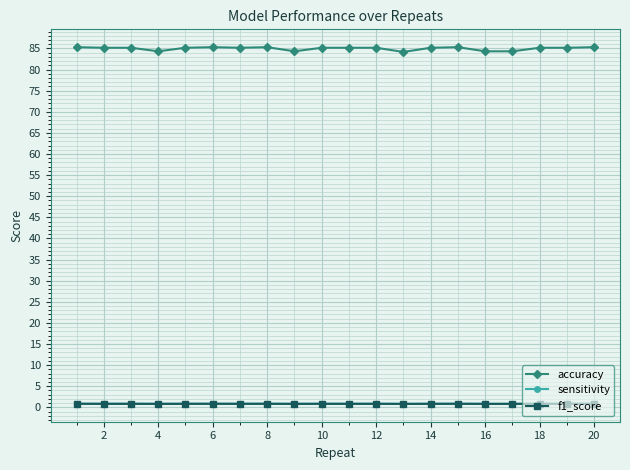

True or false: sensitivity and accuracy intersect in this chart.

False